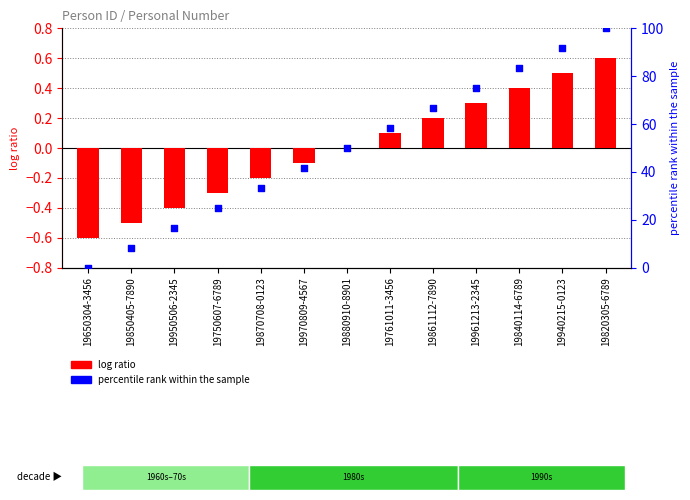

What are all the series names shown in the legend?

log ratio, percentile rank within the sample